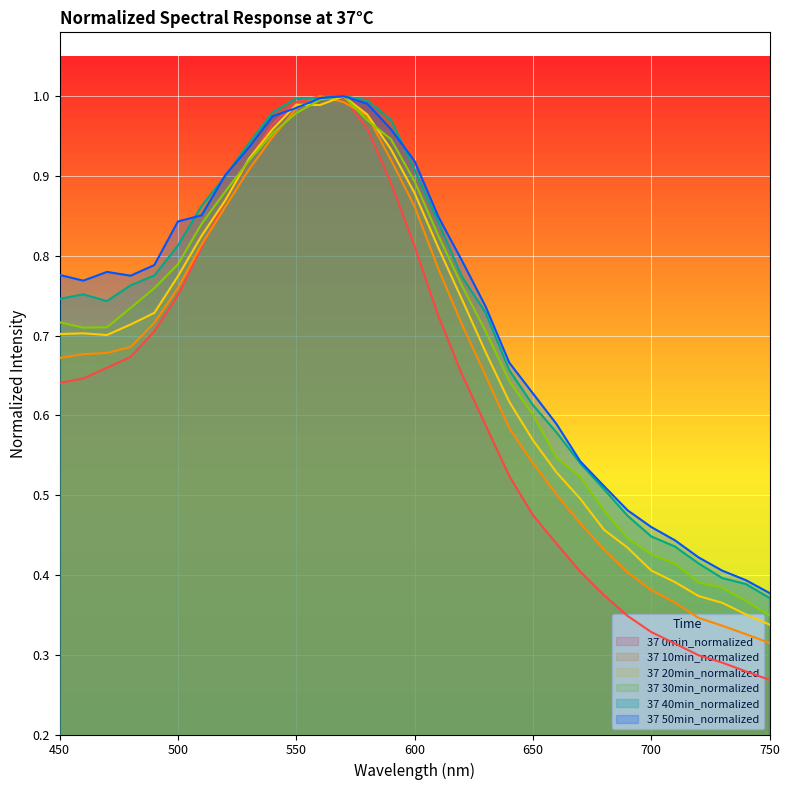

What is the maximum value for 37 40min_normalized?

1.0